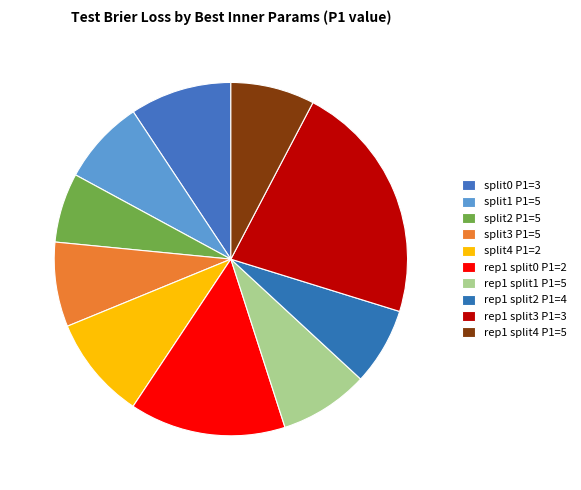

What is the largest slice in the pie chart?

rep1 split3 P1=3